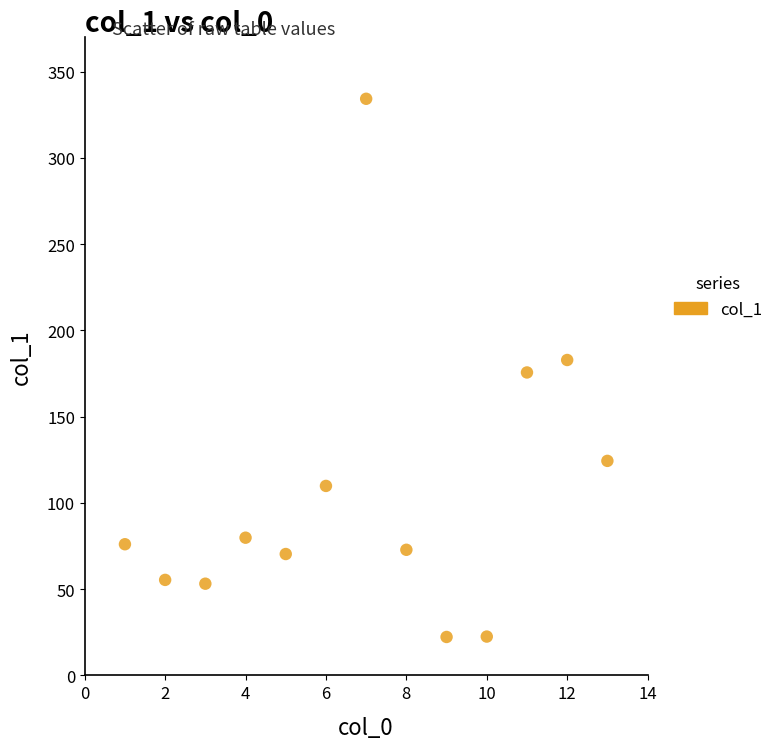

What is the range of Y values (max minus min)?

311.9